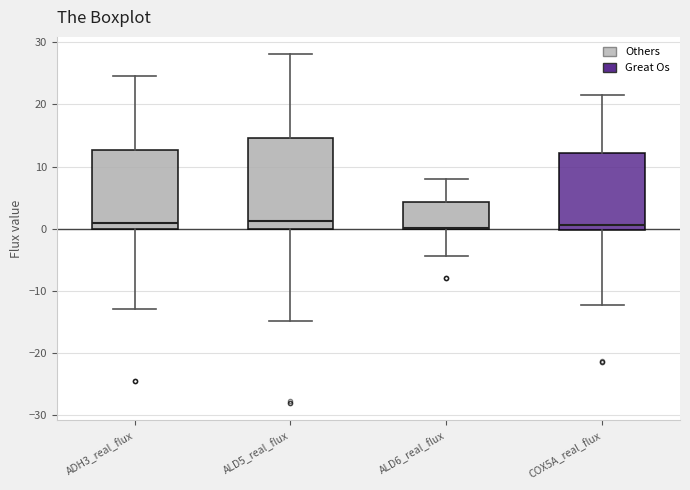

Reading left to right, read every box against the y-axis: the position of its median line, the range the box covers, and the ends of its whiskers. The values are not printed on the chart, so give them approximately, as read against the axis.

ADH3_real_flux: median 1, box 0 to 13, whiskers -13 to 25
ALD5_real_flux: median 1, box 0 to 15, whiskers -15 to 28
ALD6_real_flux: median 0 (drawn on the box's lower edge), box 0 to 4, whiskers -4 to 8
COX5A_real_flux: median 1, box 0 to 12, whiskers -12 to 22